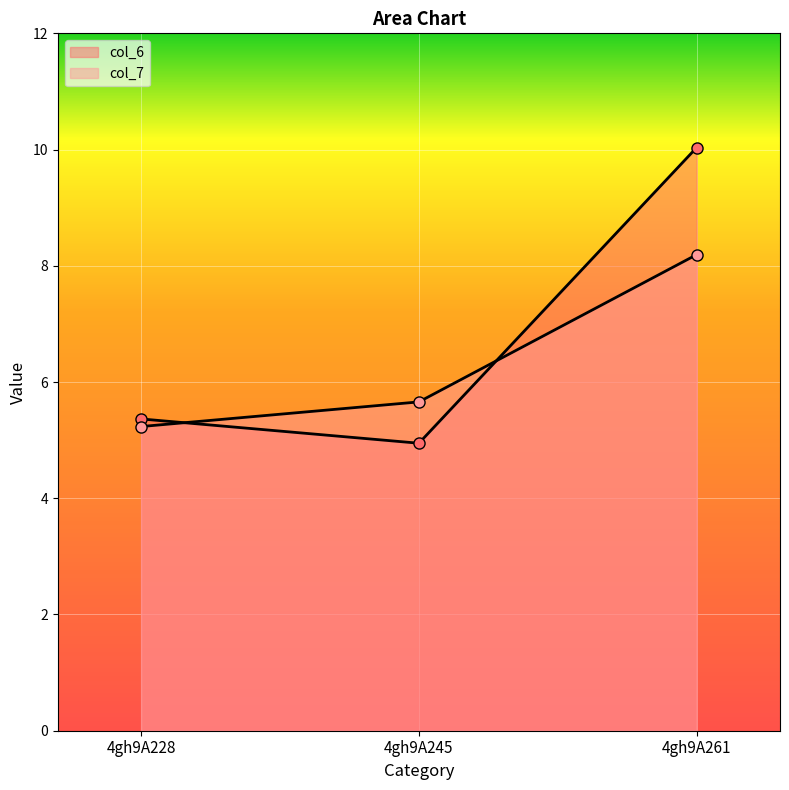

True or false: col_6 has a value of 2.3 at 4gh9A245.

False